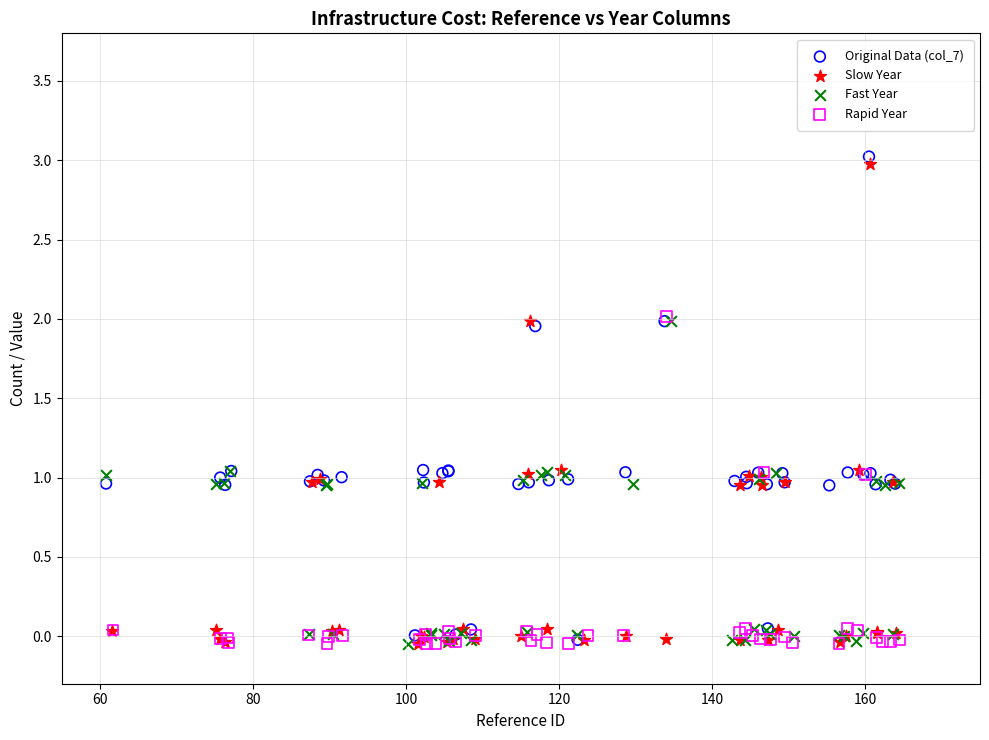

What are all the series names shown in the legend?

Original Data (col_7), Slow Year, Fast Year, Rapid Year